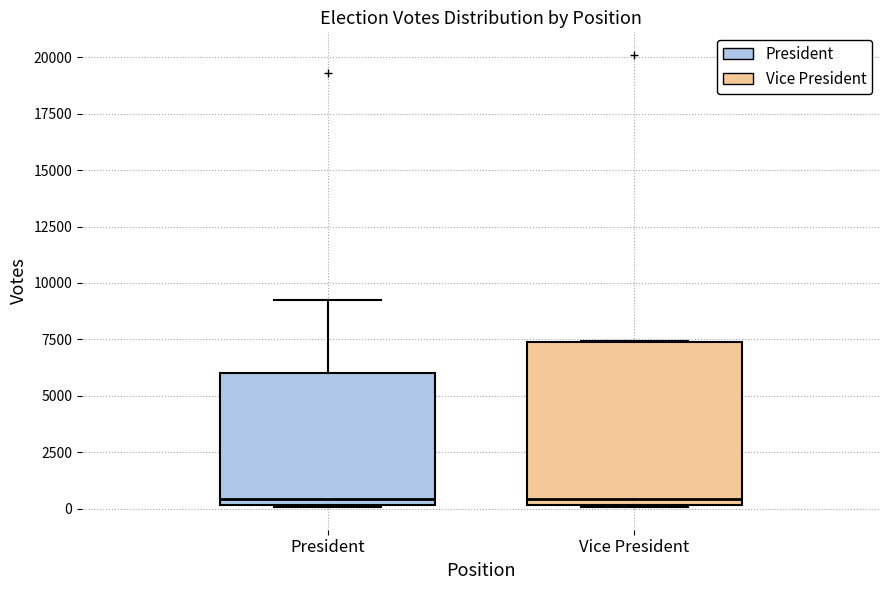

Where is the lower edge of the box for Vice President on the y-axis? The values are not printed on the chart, so give them approximately, as read against the axis.

0